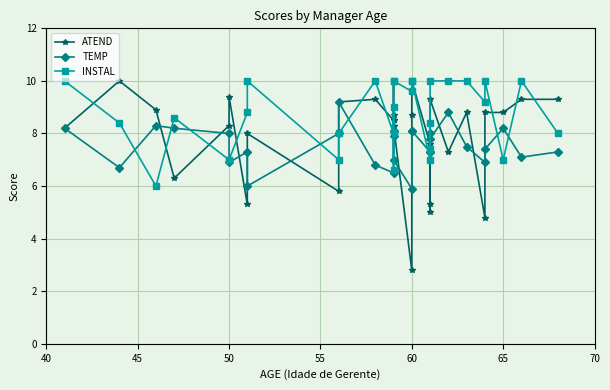

Where do ATEND and INSTAL first cross each other?

40 and 45